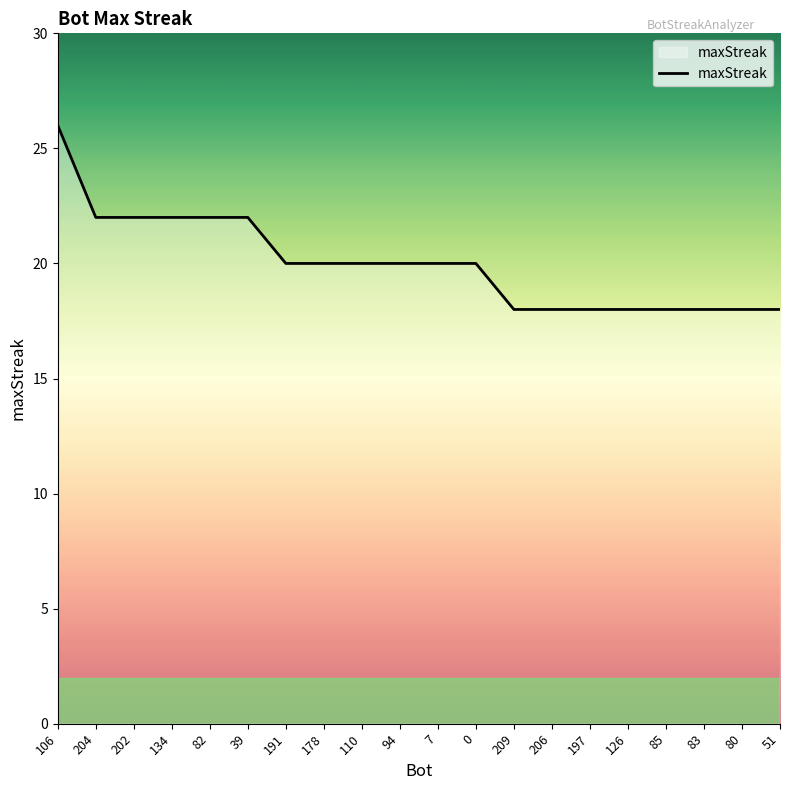

The value at 209 is 18. True or false?

True